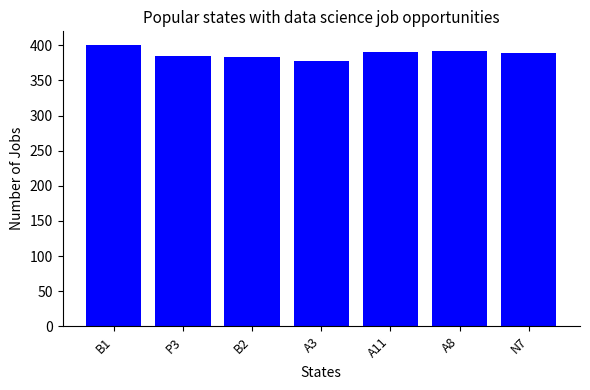

True or false: the data shows 633.2 at A3.

False